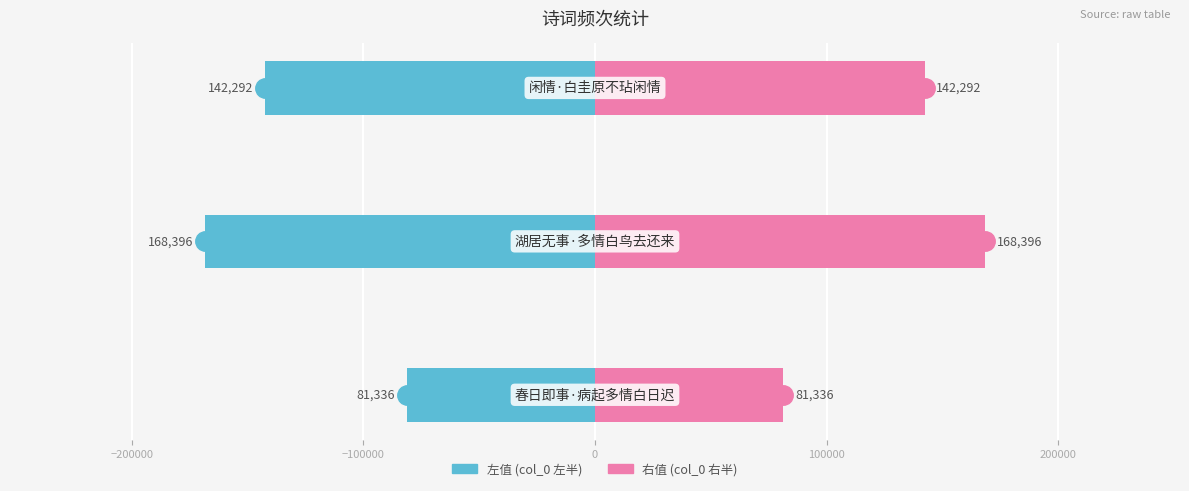

What are all the series names shown in the legend?

左值 (col_0 左半), 右值 (col_0 右半)